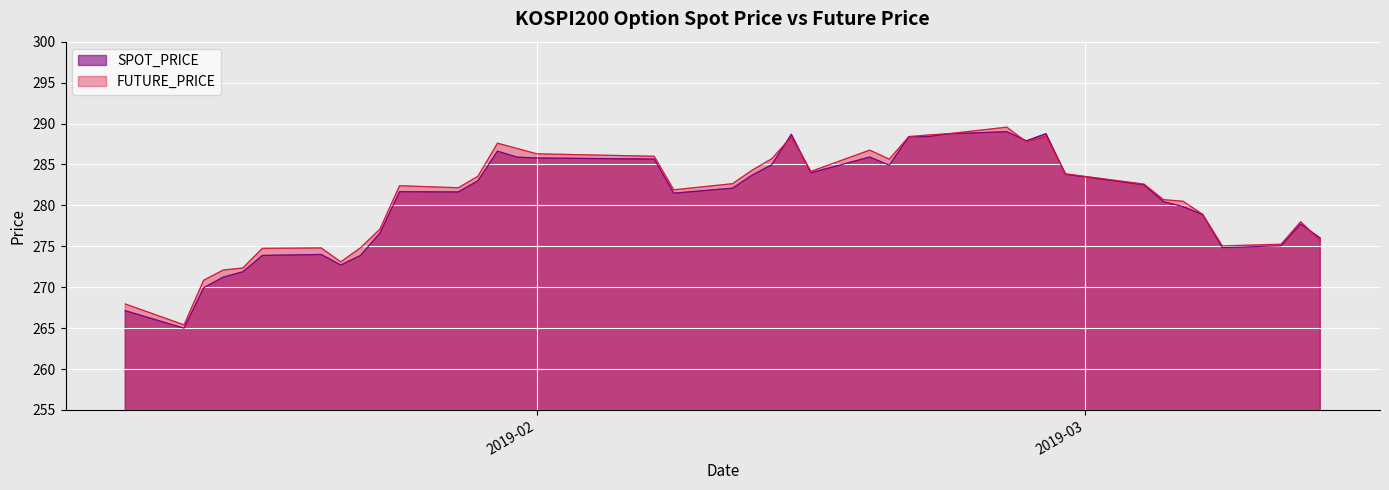

What is the difference between the SPOT_PRICE values at 2019-02-13 and 2019-02-28?

1.2